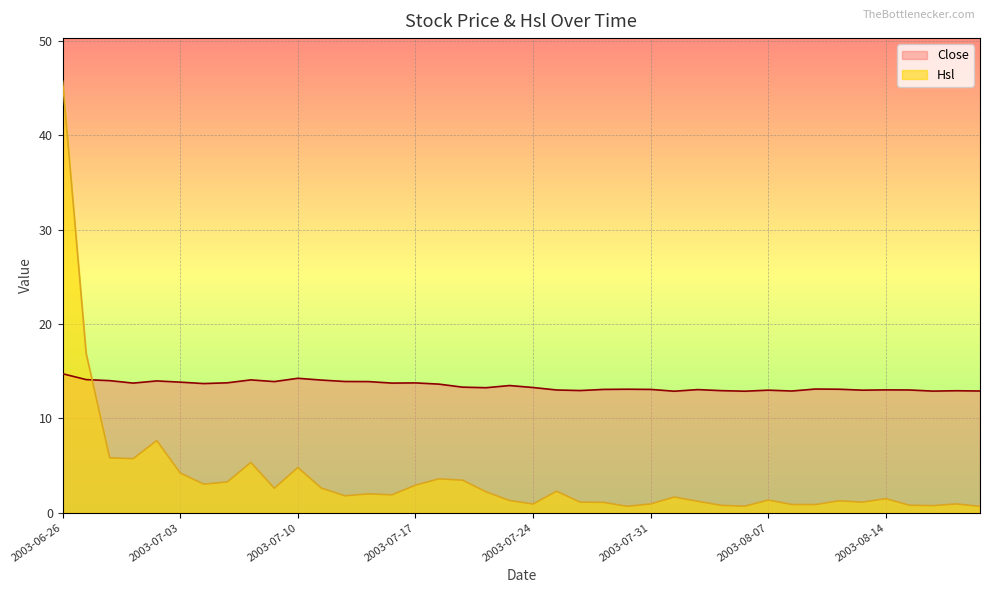

Which has a higher value, 2003-08-08 or 2003-07-02?

2003-07-02